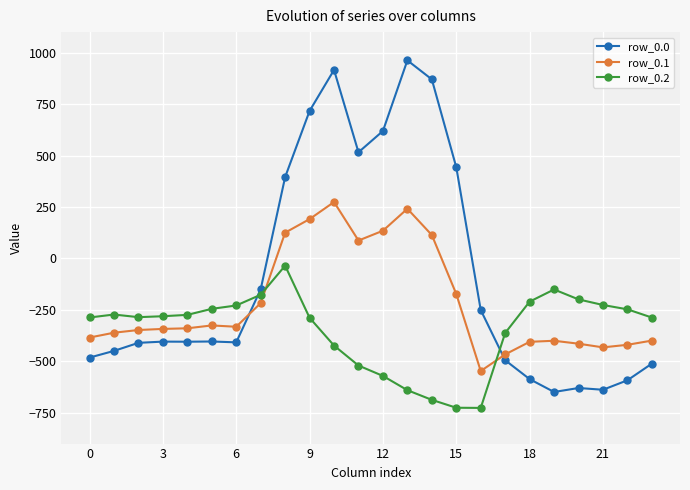

True or false: row_0.0 has more than 1 points higher than both neighbors.

True